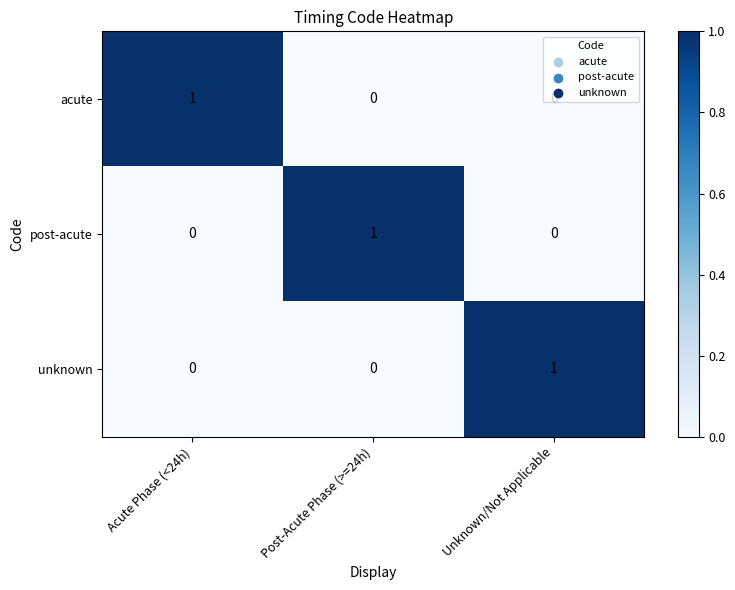

True or false: post-acute has a value of 1 at Unknown/Not Applicable.

False